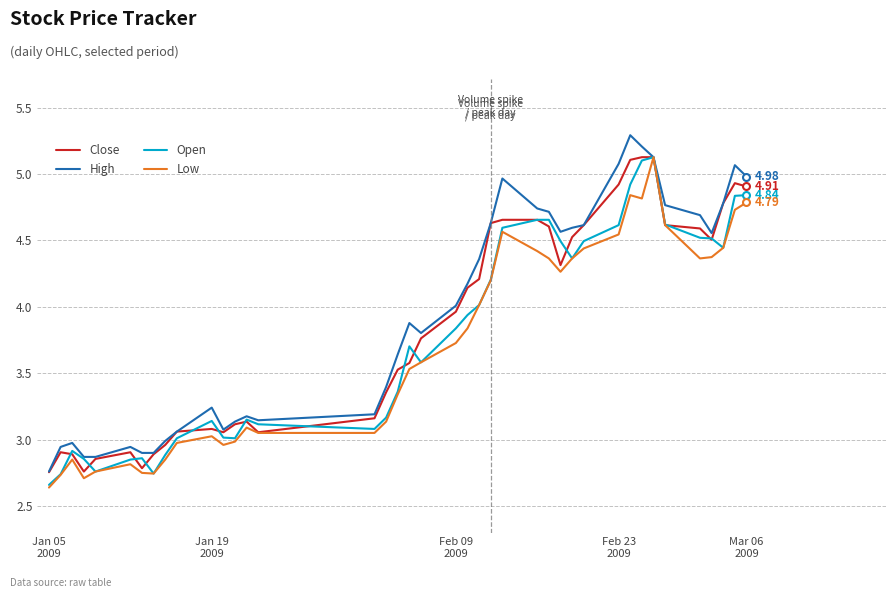

What are all the series names shown in the legend?

Close, High, Open, Low